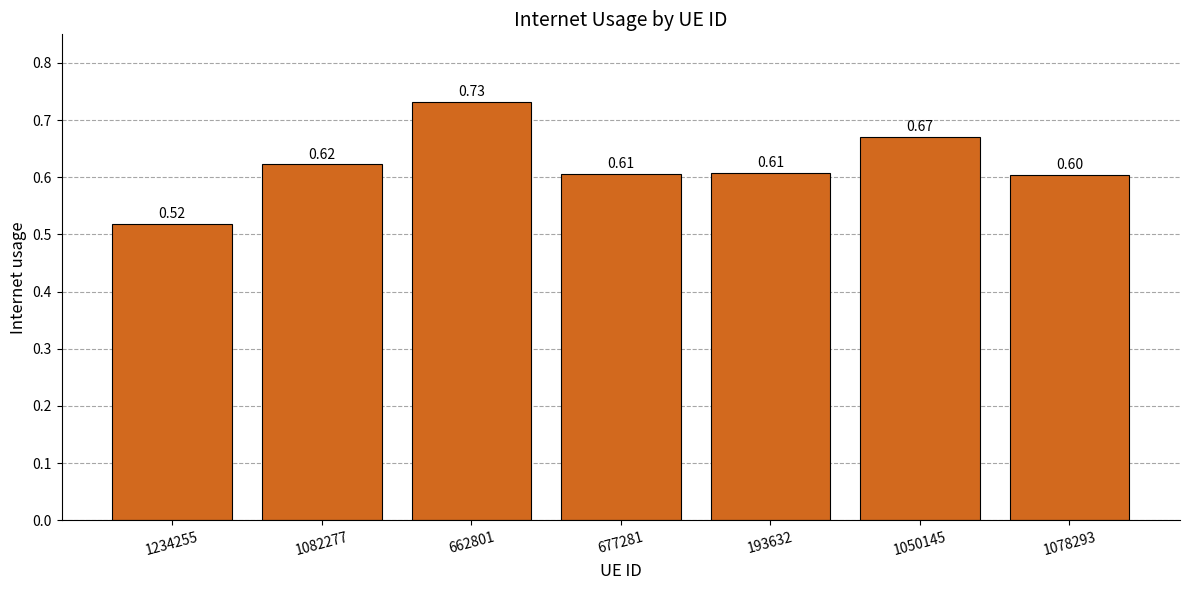

What is the sum of the values at 677281 and 1050145?

1.3